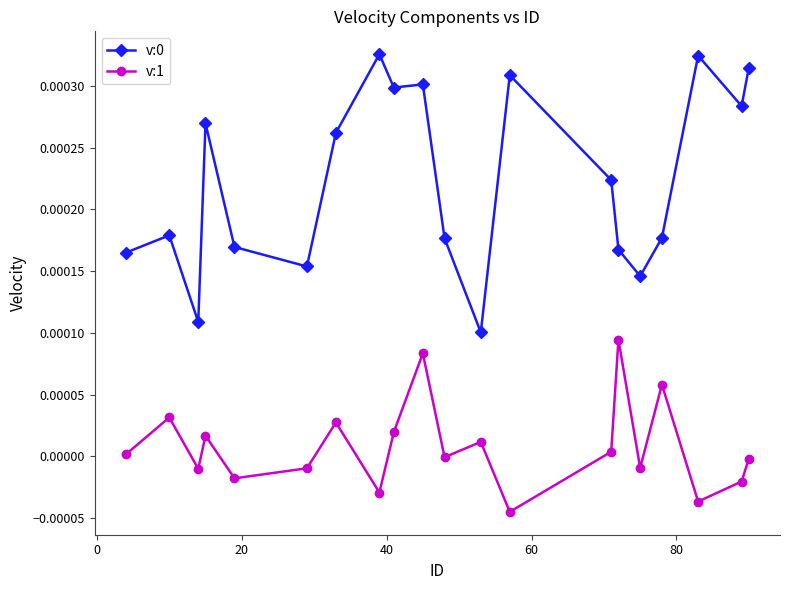

True or false: v:1 and v:0 intersect in this chart.

False